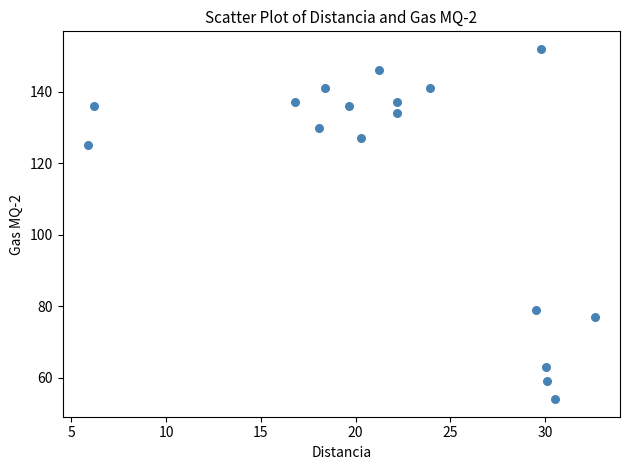

What Y value in the scatter plot is closest to 103?

125